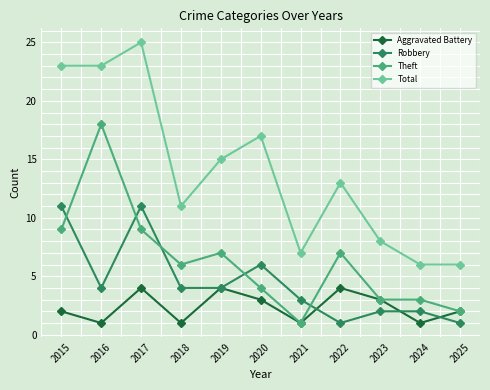

Where does the Total series first go above 13?

2015